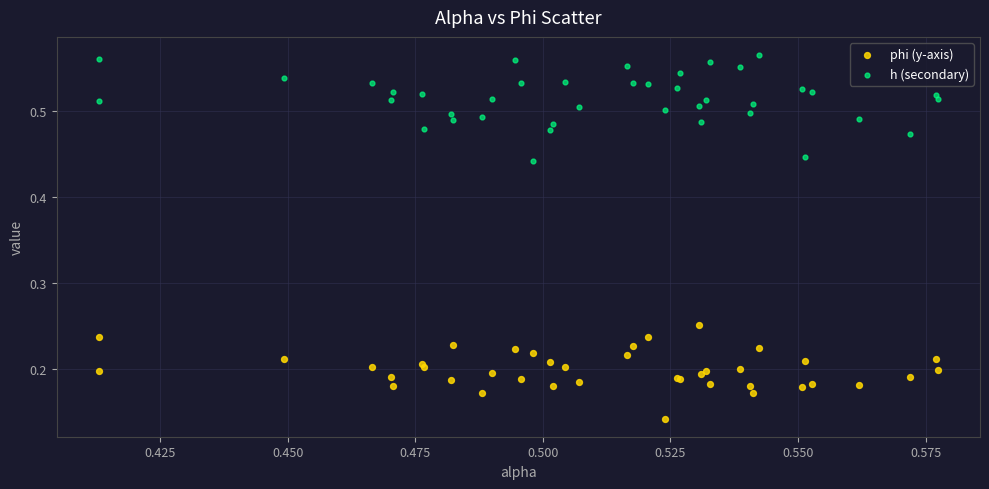

Which series has the widest spread of Y values?

h (secondary)